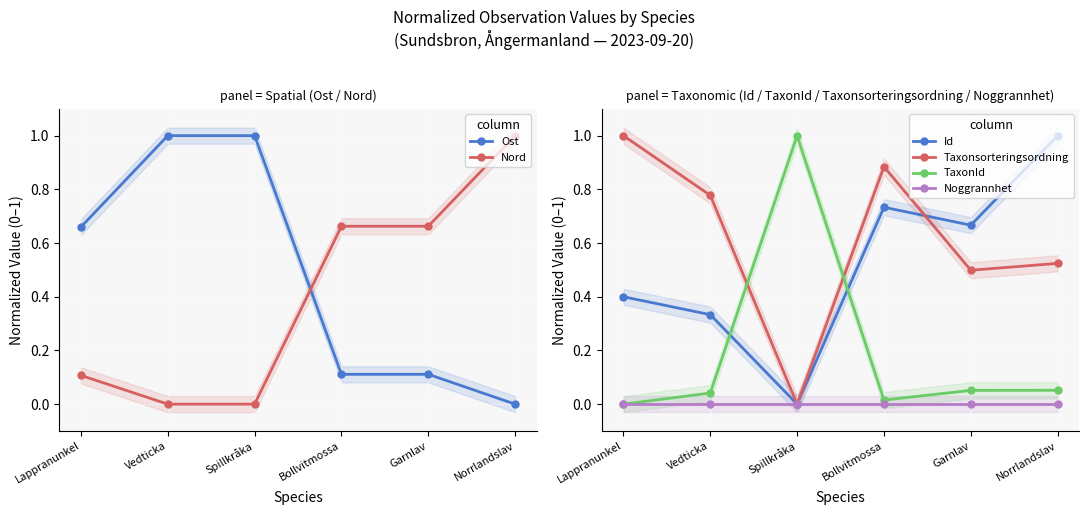

Is this an area chart (filled region under the line)?

No